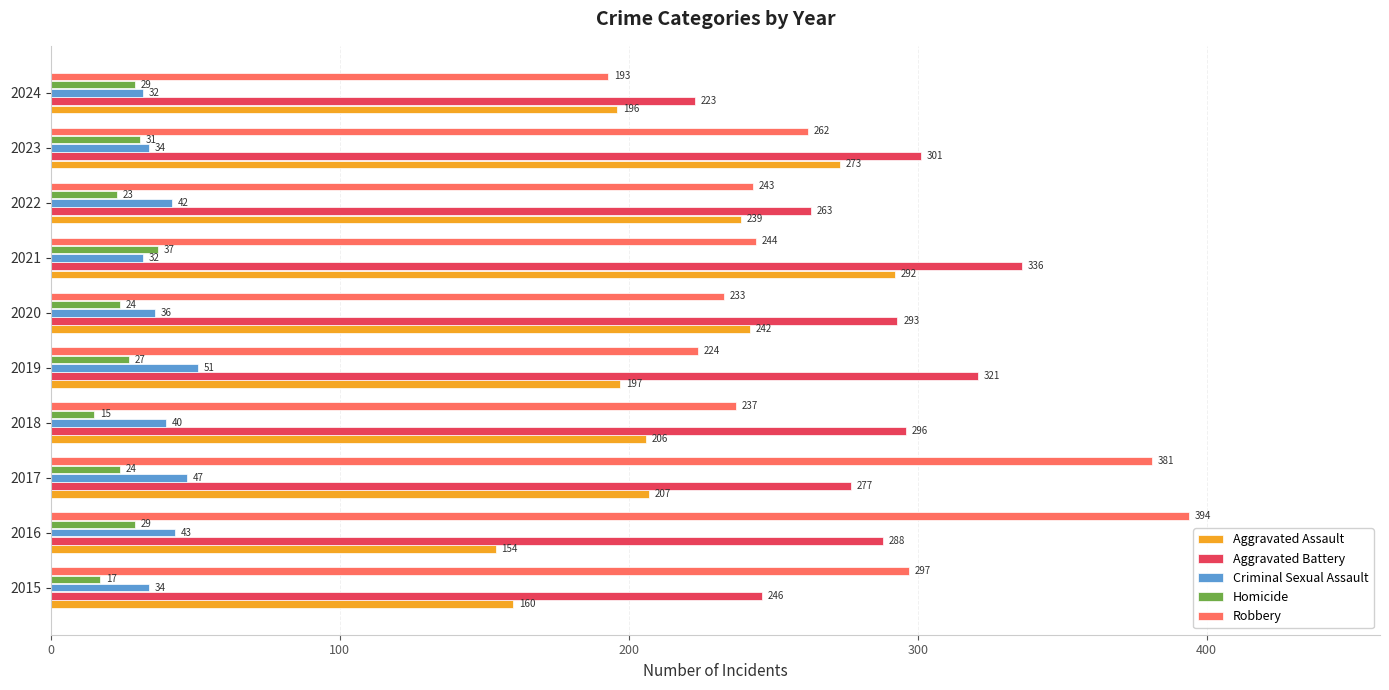

What is the total value across all series at 2015?

754